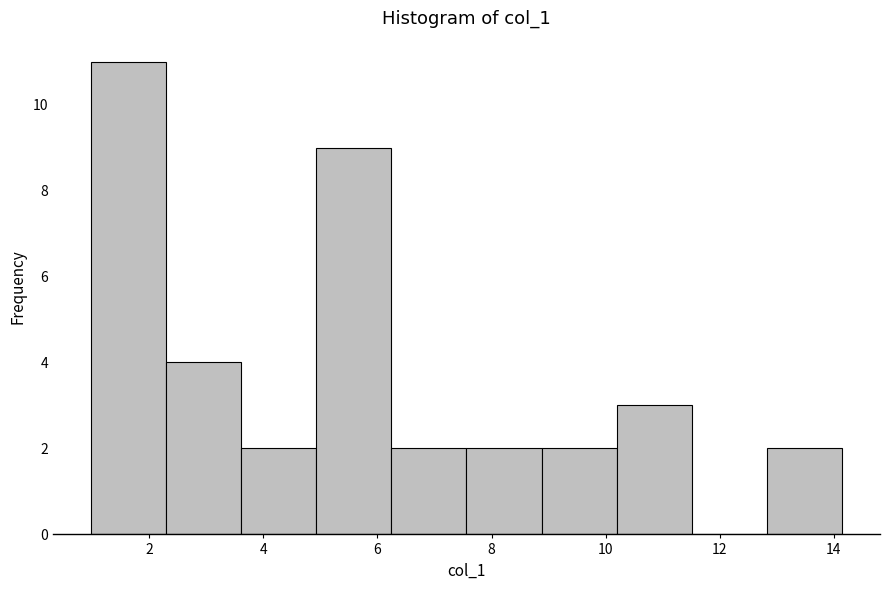

Over which range of the x-axis is the bar tallest?

1.0 to 2.2